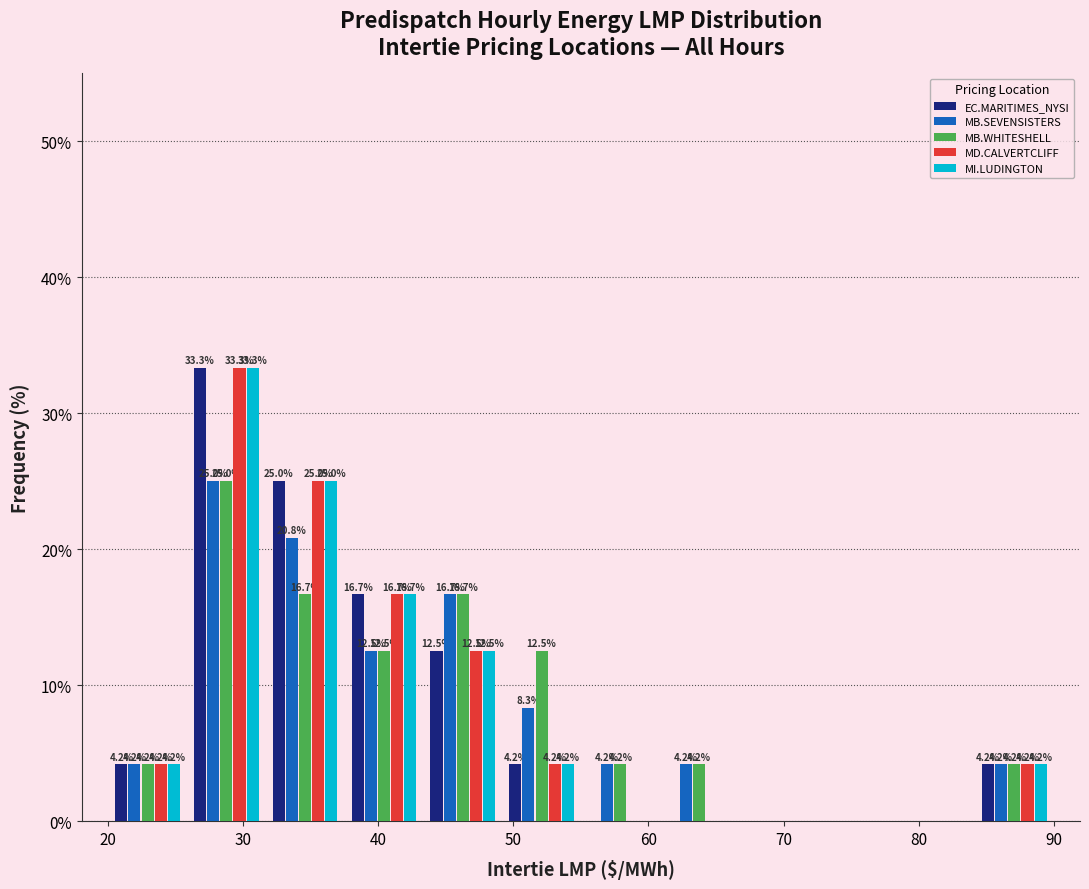

In the MD.CALVERTCLIFF series, which range on the x-axis has the tallest bar?

26 to 32